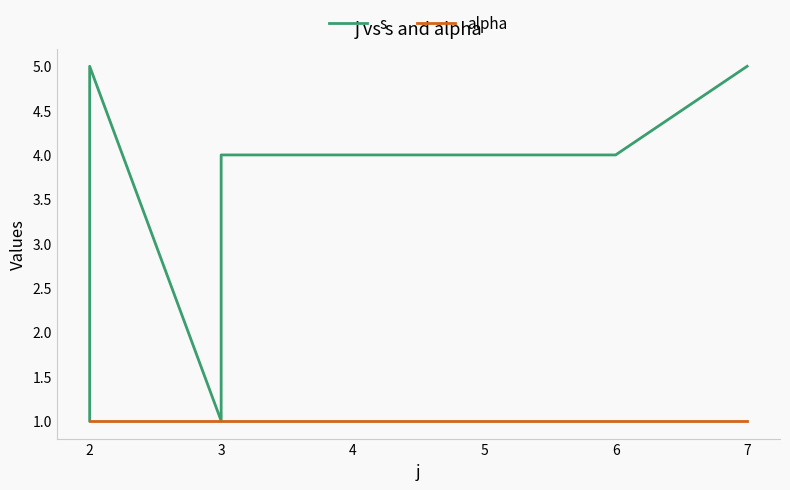

What is the sum of the alpha values at 5 and 2?

2